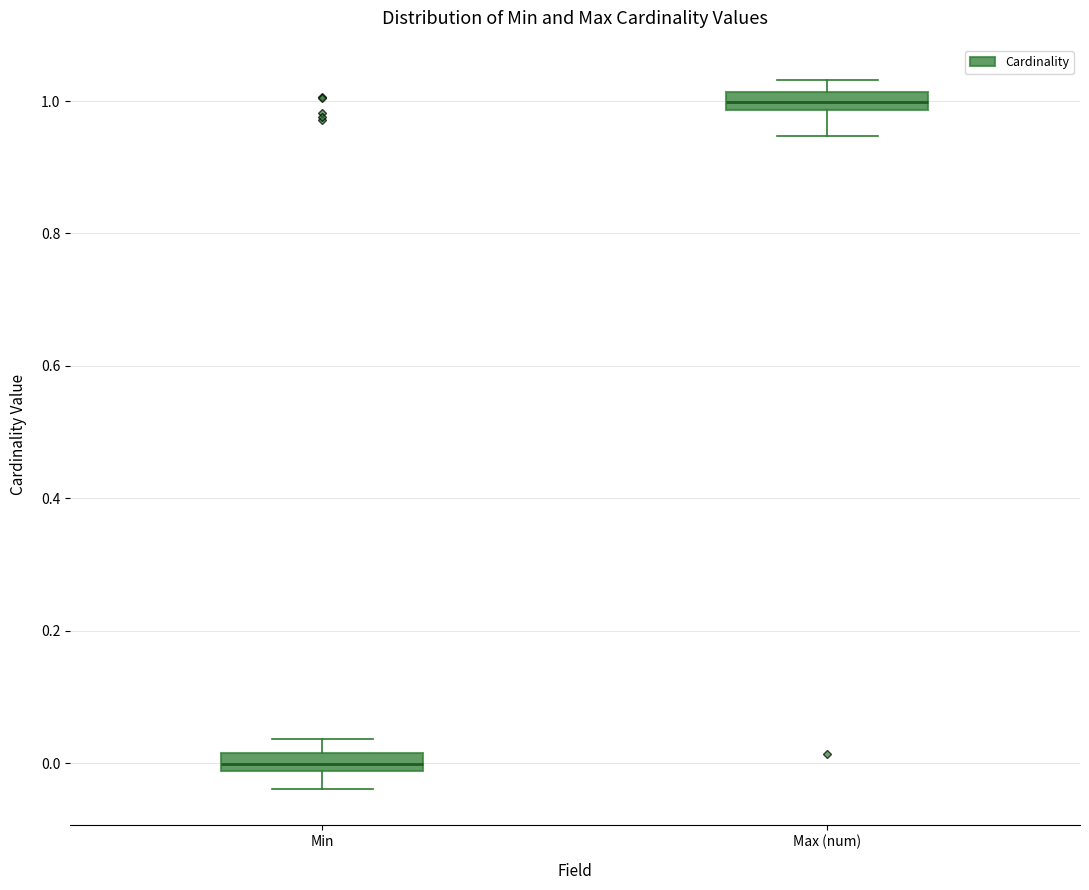

Which box's median line is the highest?

Max (num)